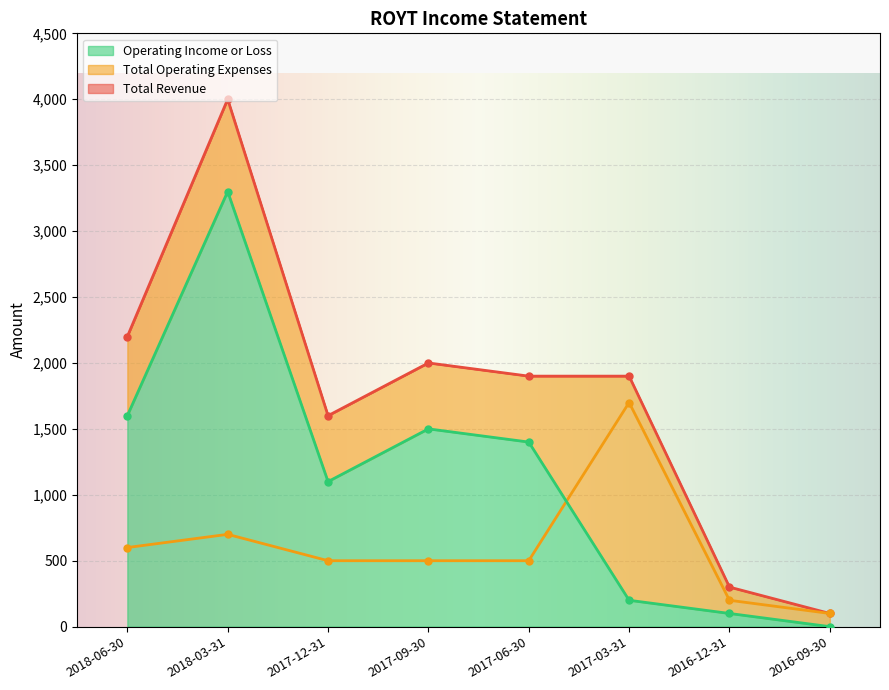

True or false: Total Operating Expenses has more than 0 interior local peaks.

True